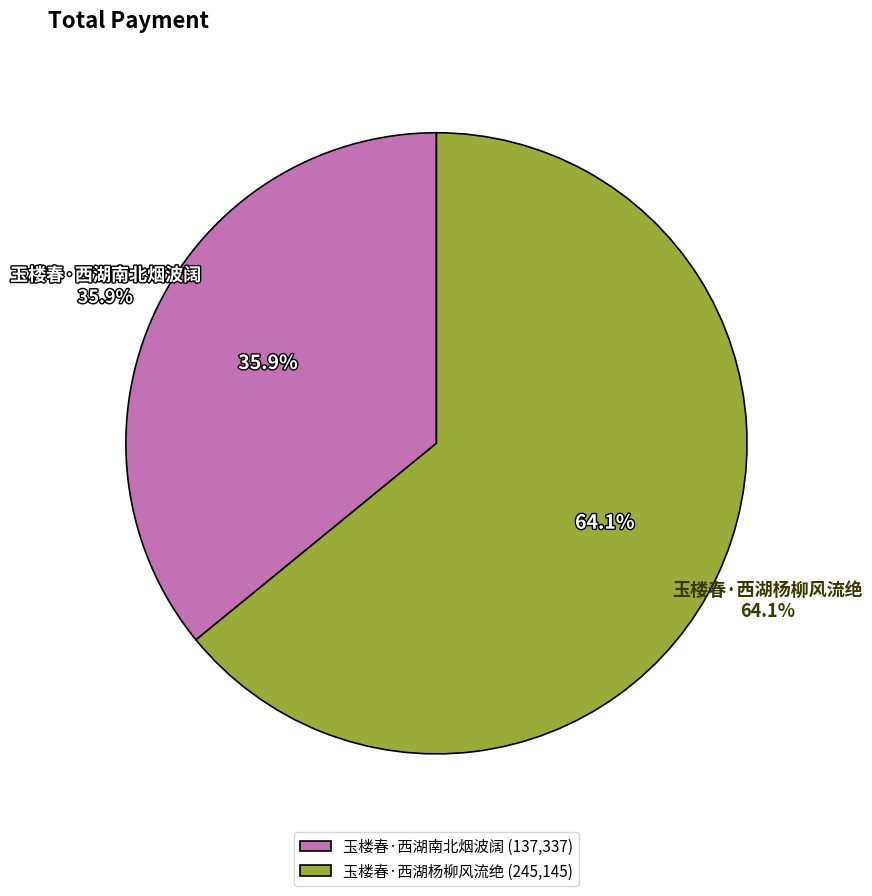

Is 玉楼春·西湖南北烟波阔 the majority of the pie?

No